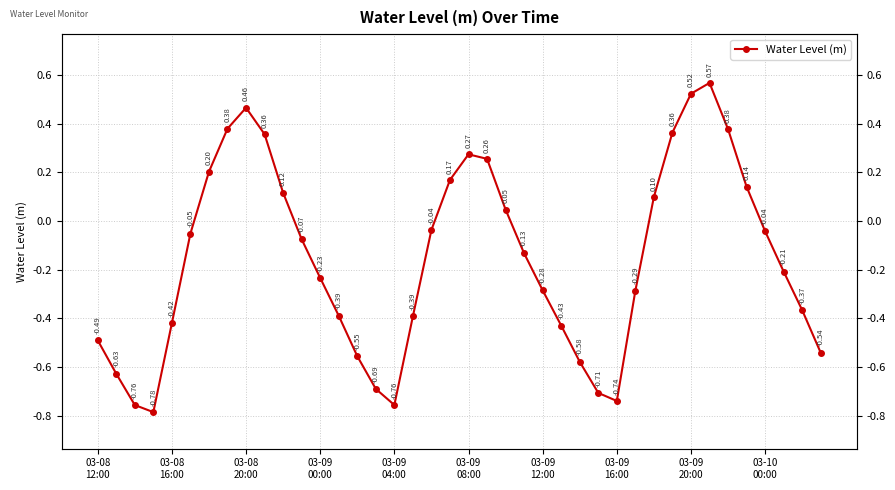

How many lines are shown in the chart?

1